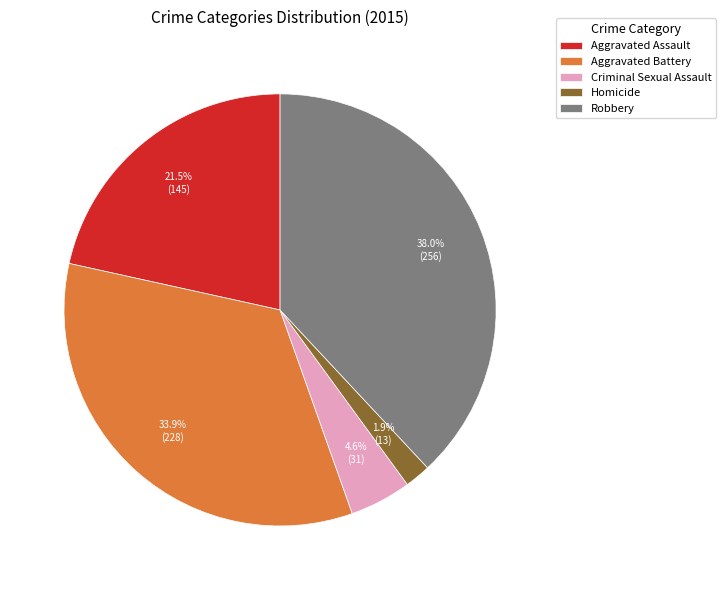

To the nearest percent, what is the difference between the Homicide and Criminal Sexual Assault slice percentages?

3%